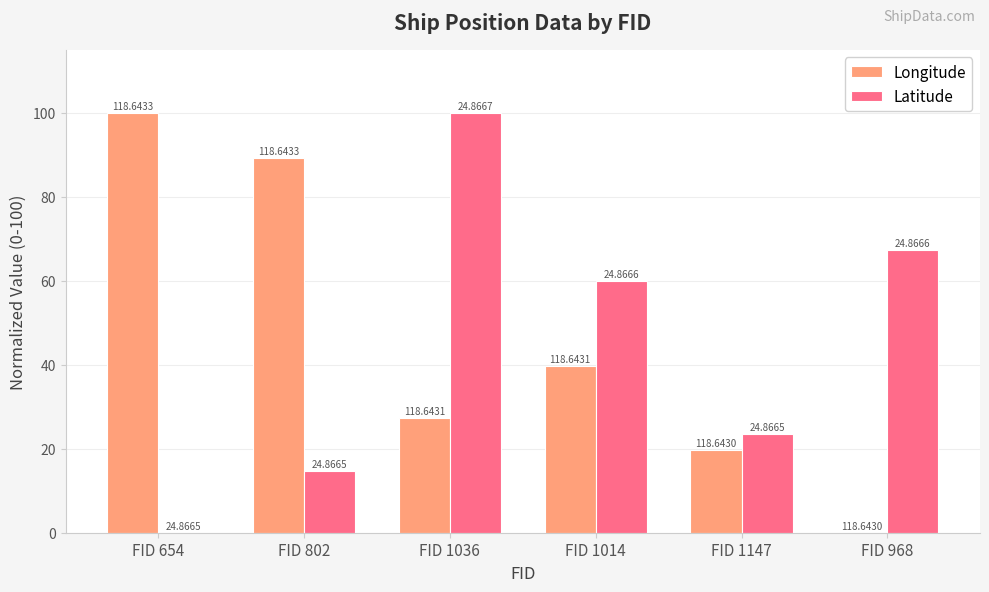

How many groups of bars are there?

6